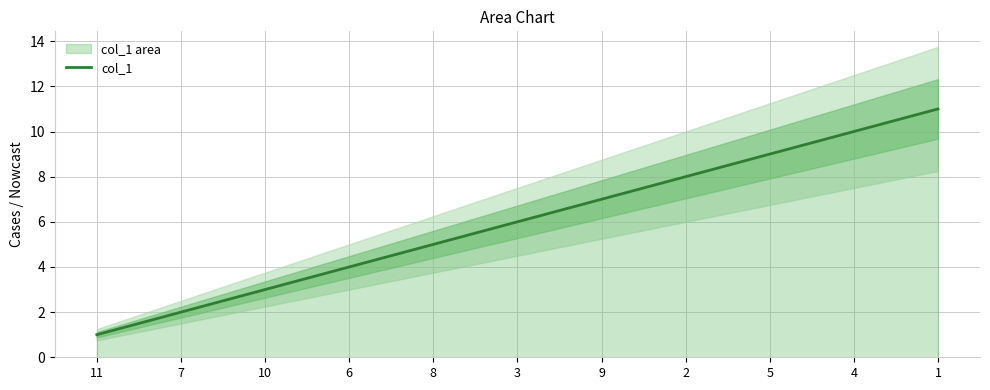

Count the values in the range 3 to 9.

7